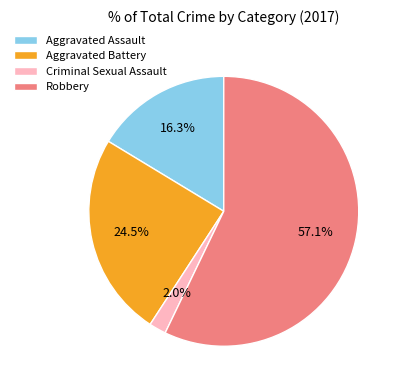

How many slices are in this pie chart?

4